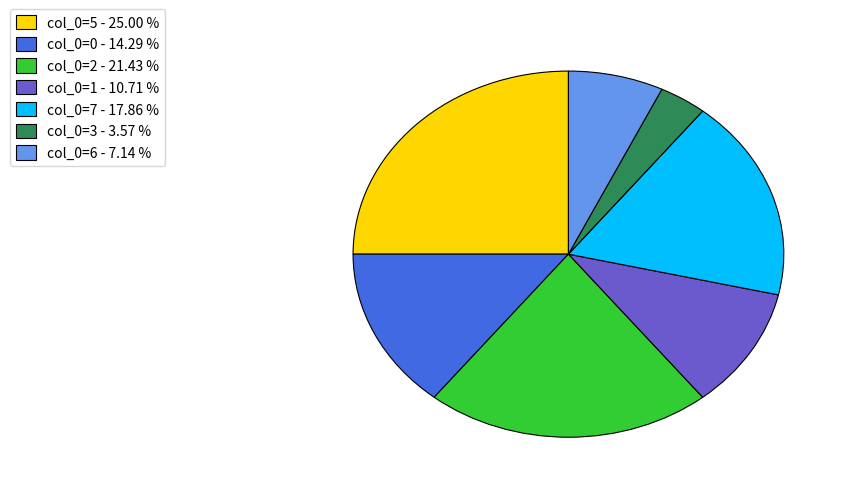

How many slices are in this pie chart?

7